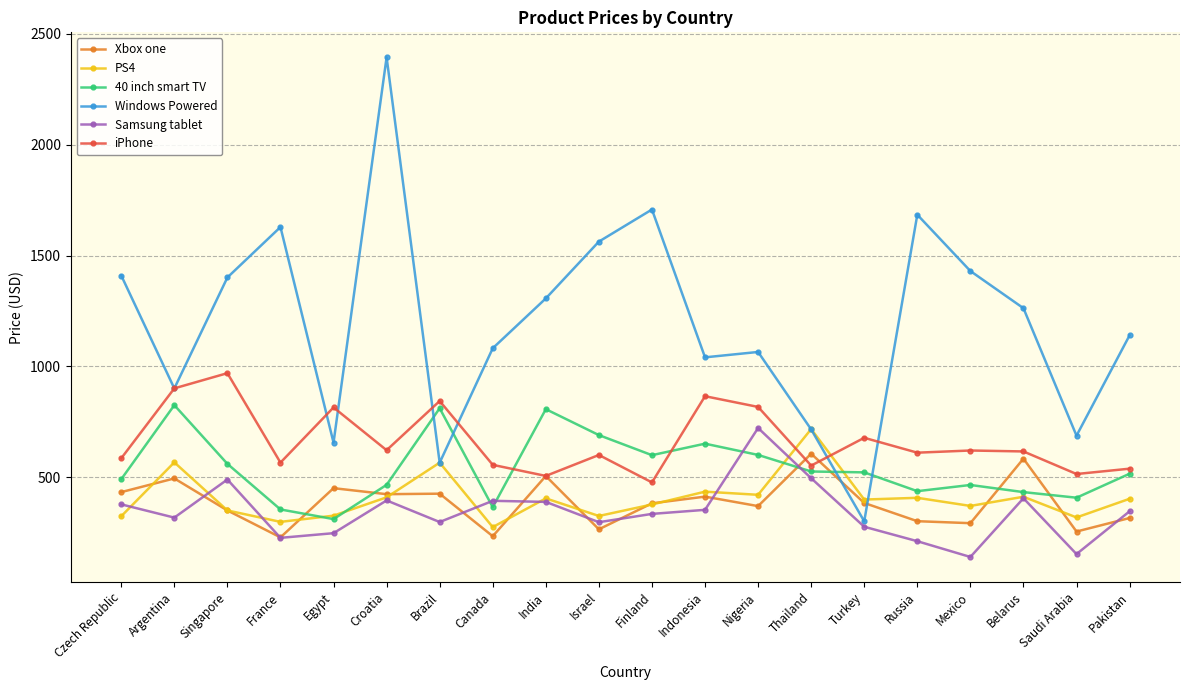

How many lines are shown in the chart?

6